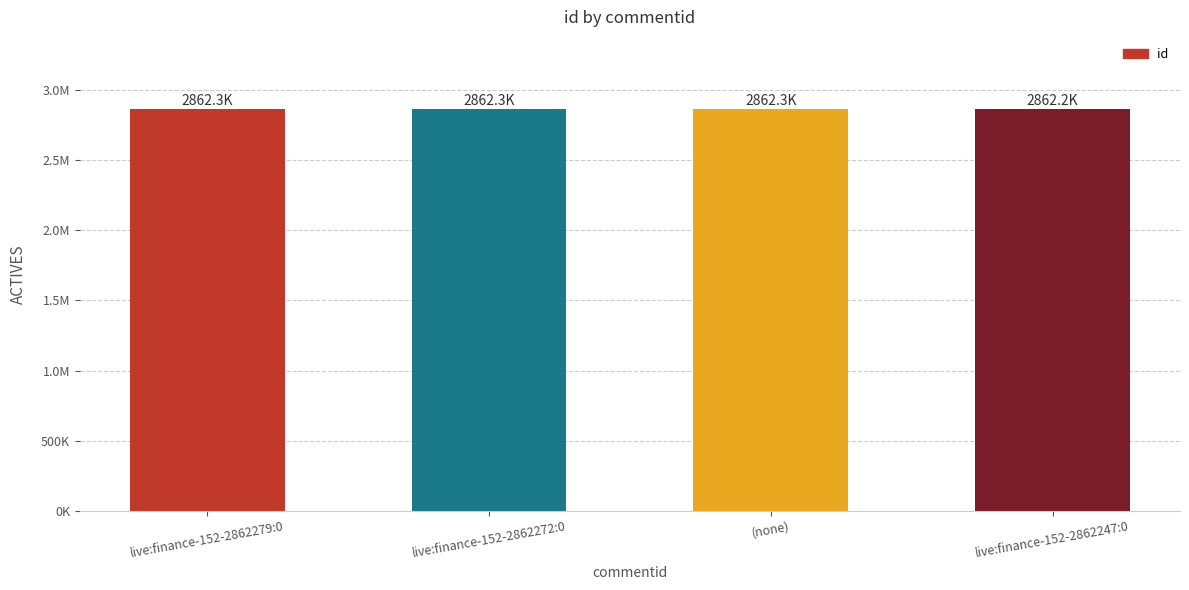

What is the value of the 3rd bar from the left?

2862252